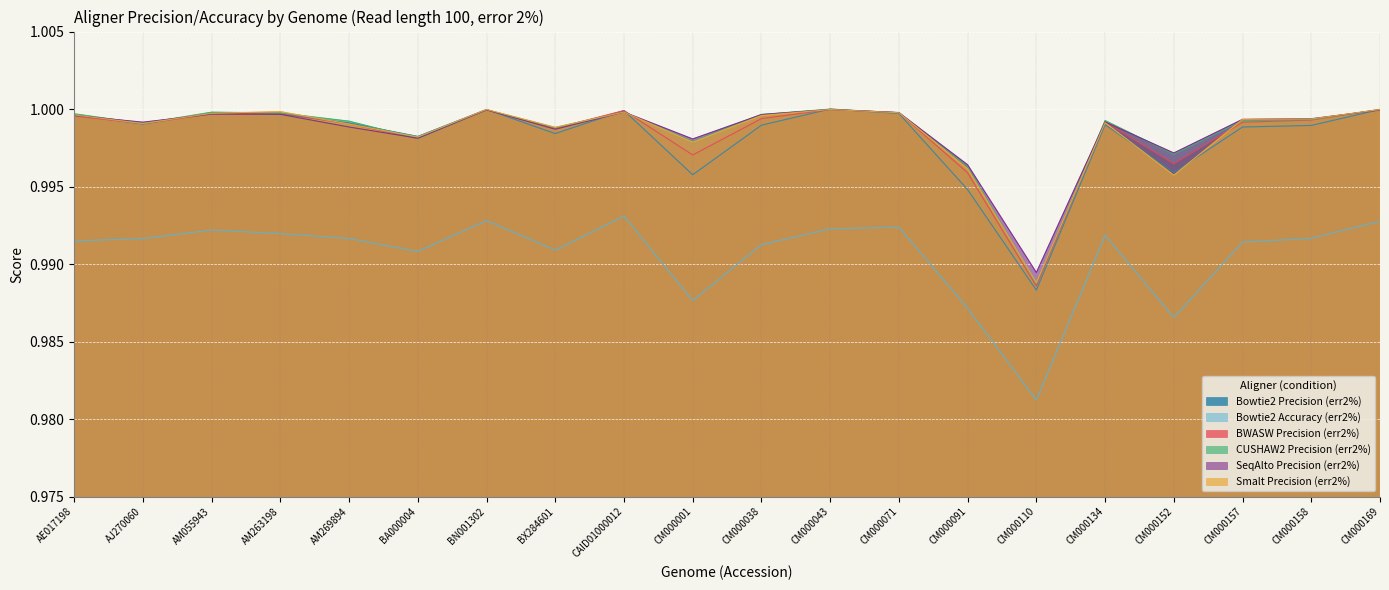

Between AM269894 and BN001302, which series saw the biggest shift?

Bowtie2 Accuracy (err2%)